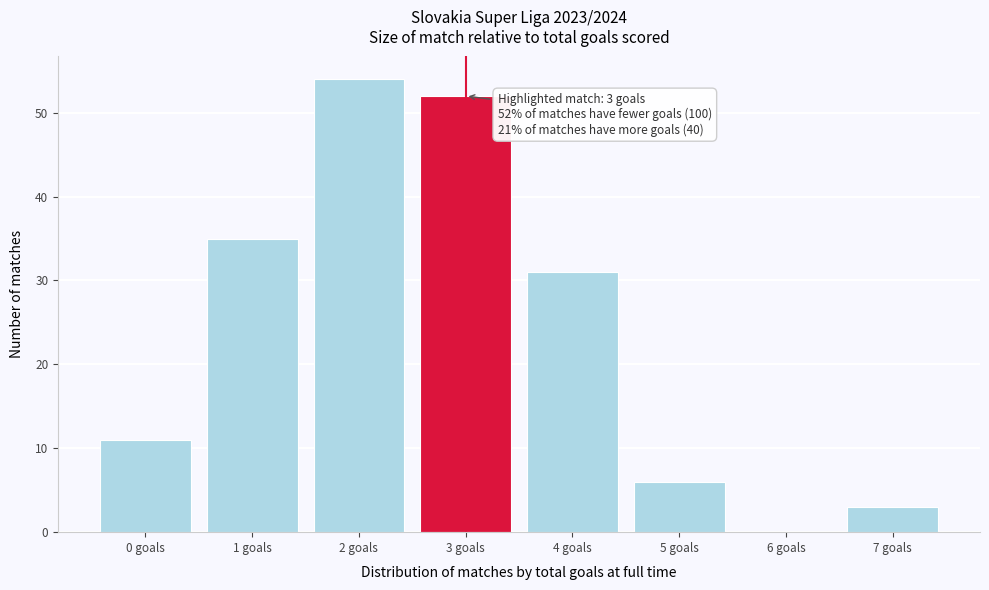

Reading left to right, what are all the values shown in this chart?

0 goals=11	1 goals=35	2 goals=54	3 goals=52	4 goals=31	5 goals=6	6 goals=0	7 goals=3